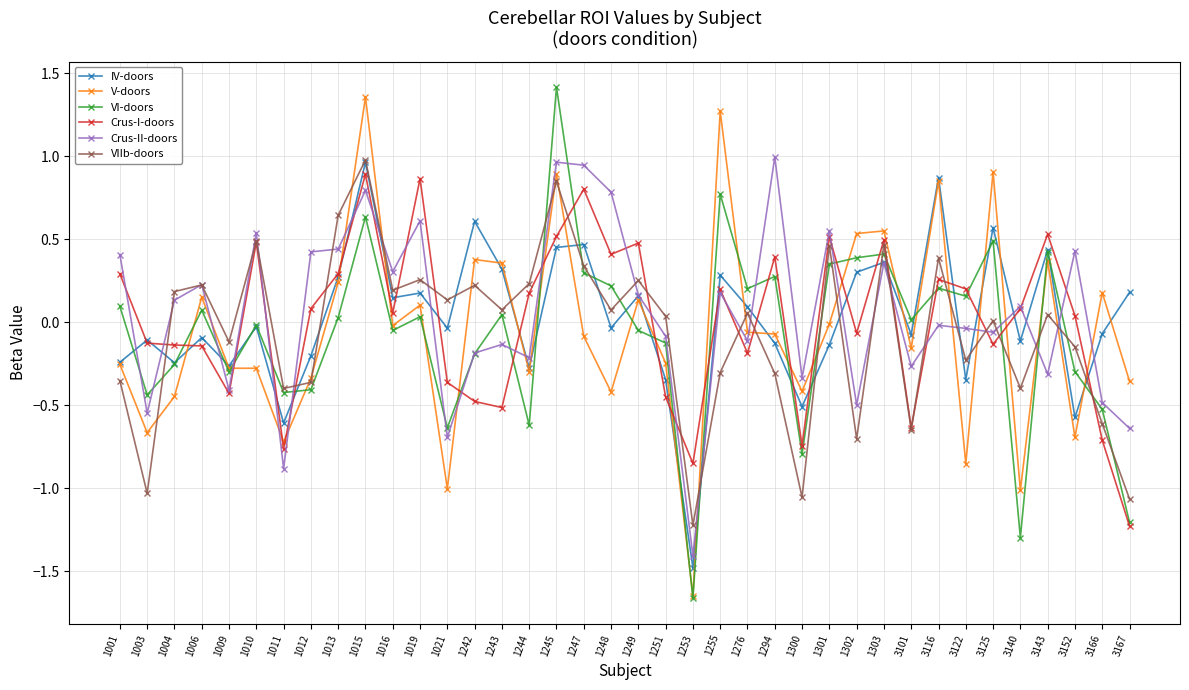

At which category is the sum across all series the highest?

1015